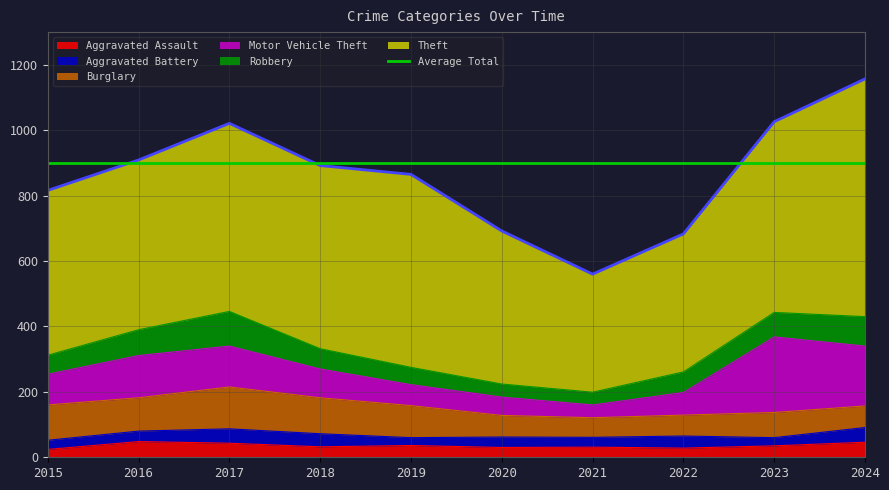

At which label does Theft first exceed 560?

2017